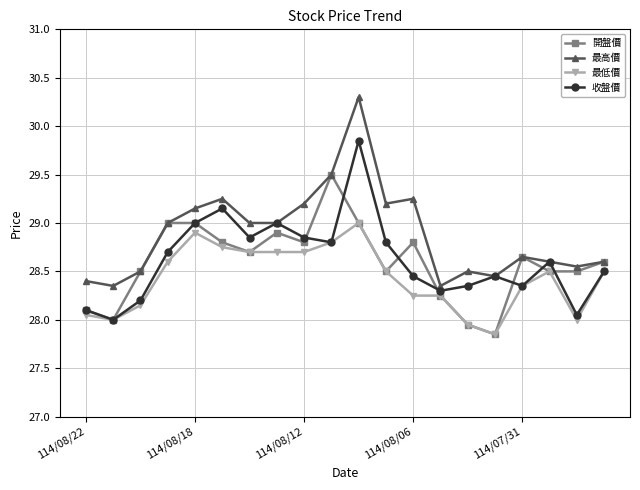

True or false: 最低價 and 最高價 cross at least once.

False